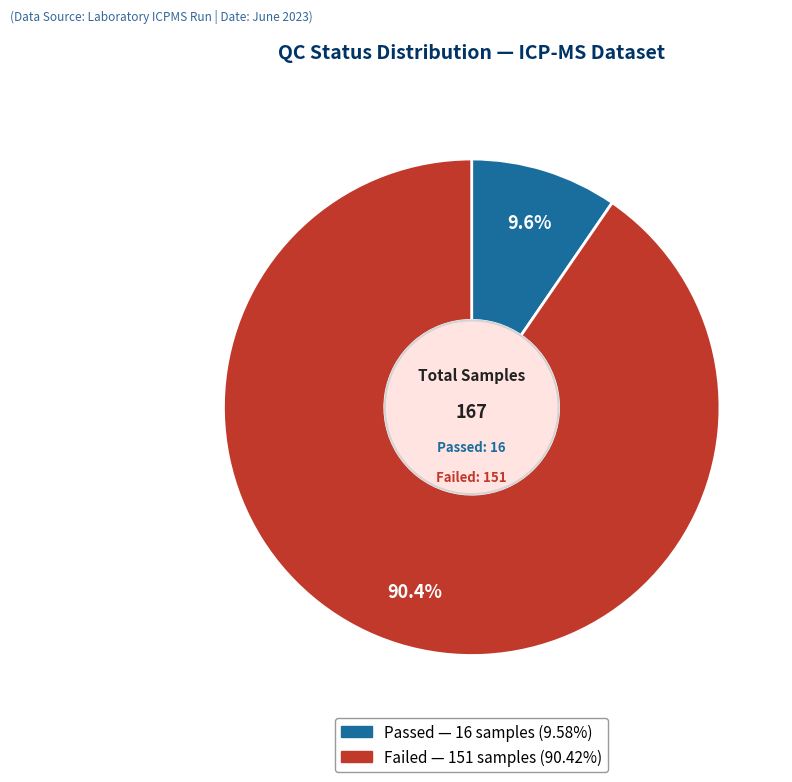

The Failed slice represents 90% of the pie. True or false?

True